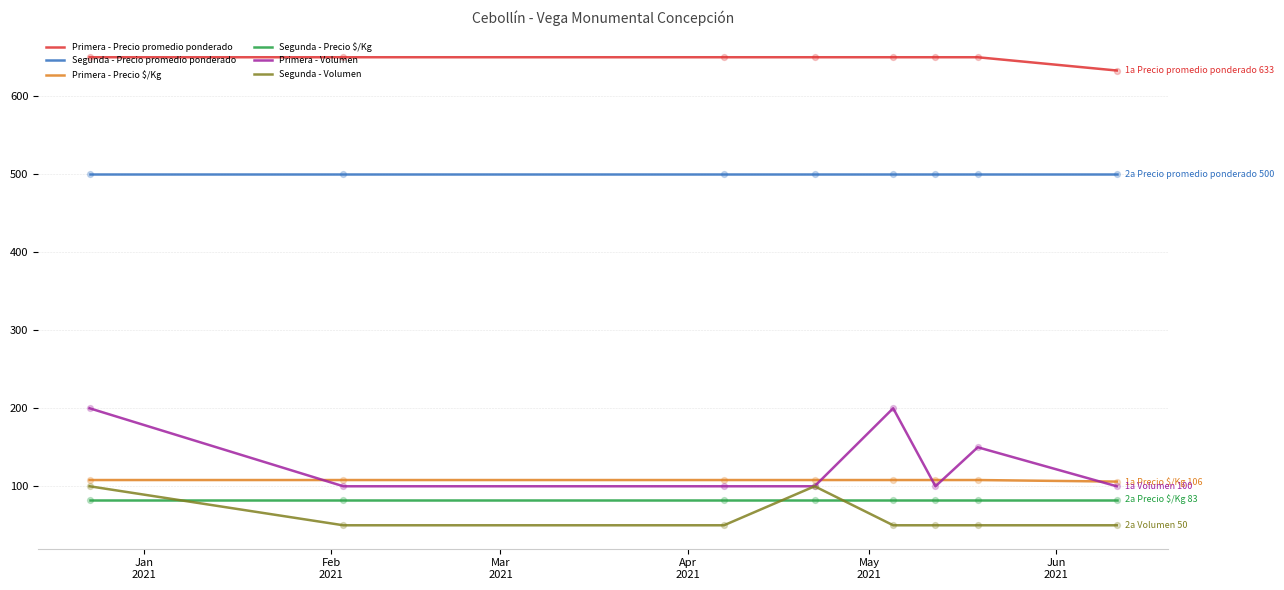

Which series has the largest range (max minus min)?

Primera - Volumen